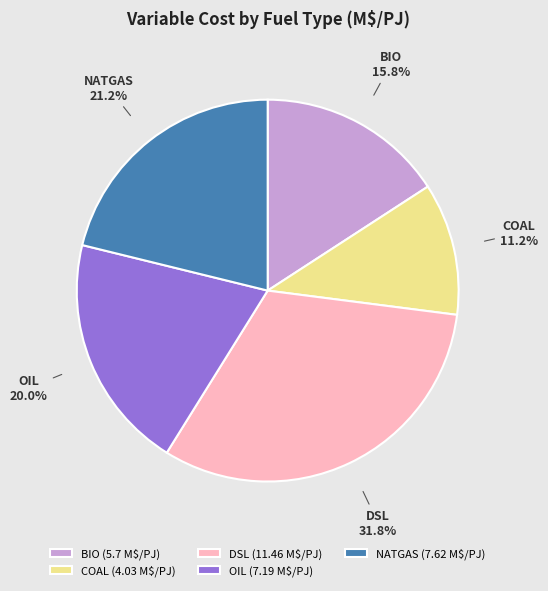

Rank the categories by value from highest to lowest.

DSL, NATGAS, OIL, BIO, COAL